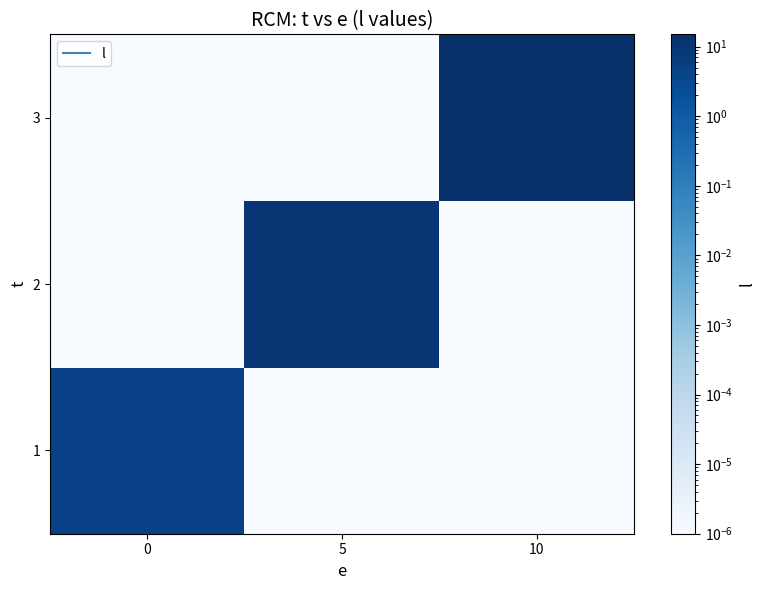

Rank the series at 10 from highest to lowest value.

3, 1, 2